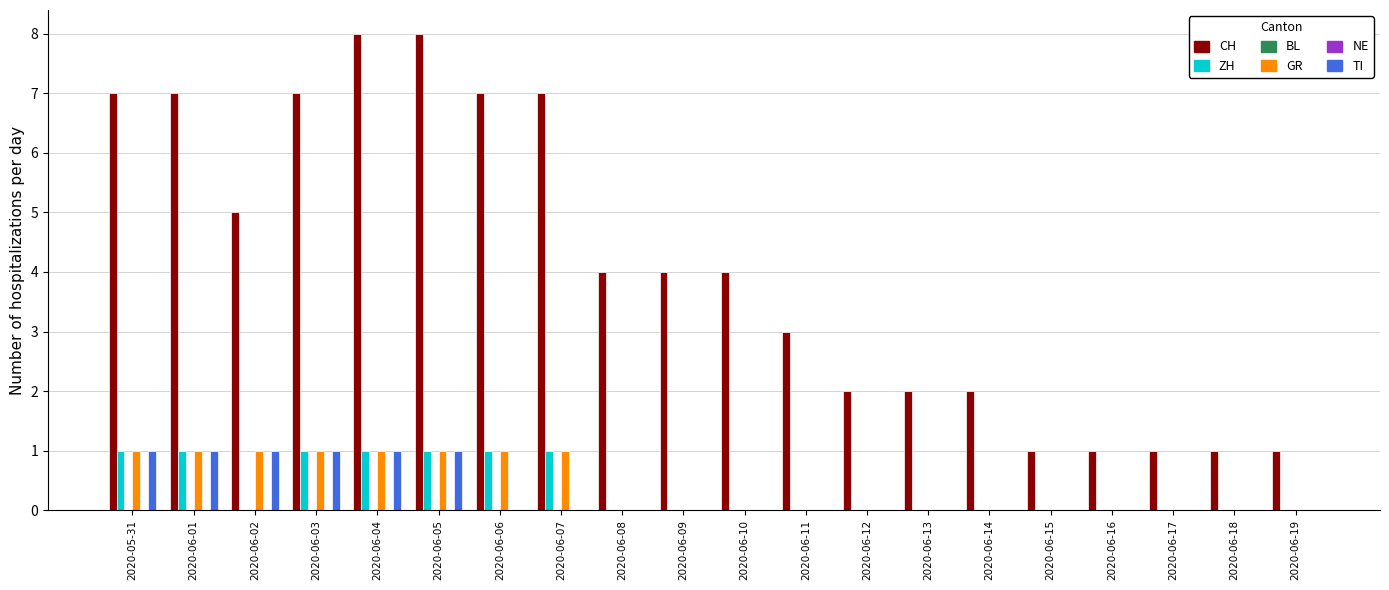

The GR series shows 1 at 2020-06-05. True or false?

False